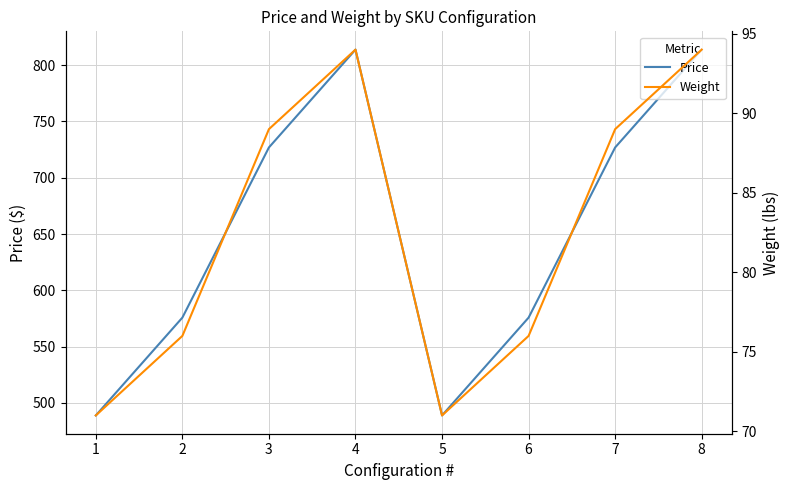

How many values in the Weight series are below 89?

4